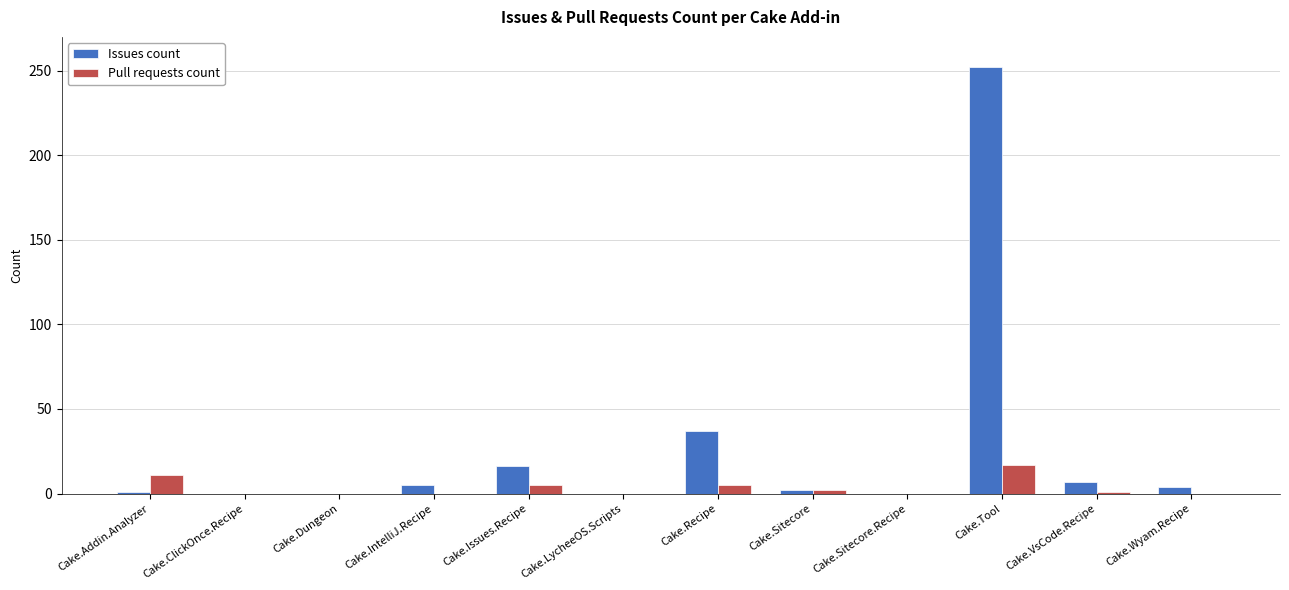

What is the sum of all Pull requests count values?

41